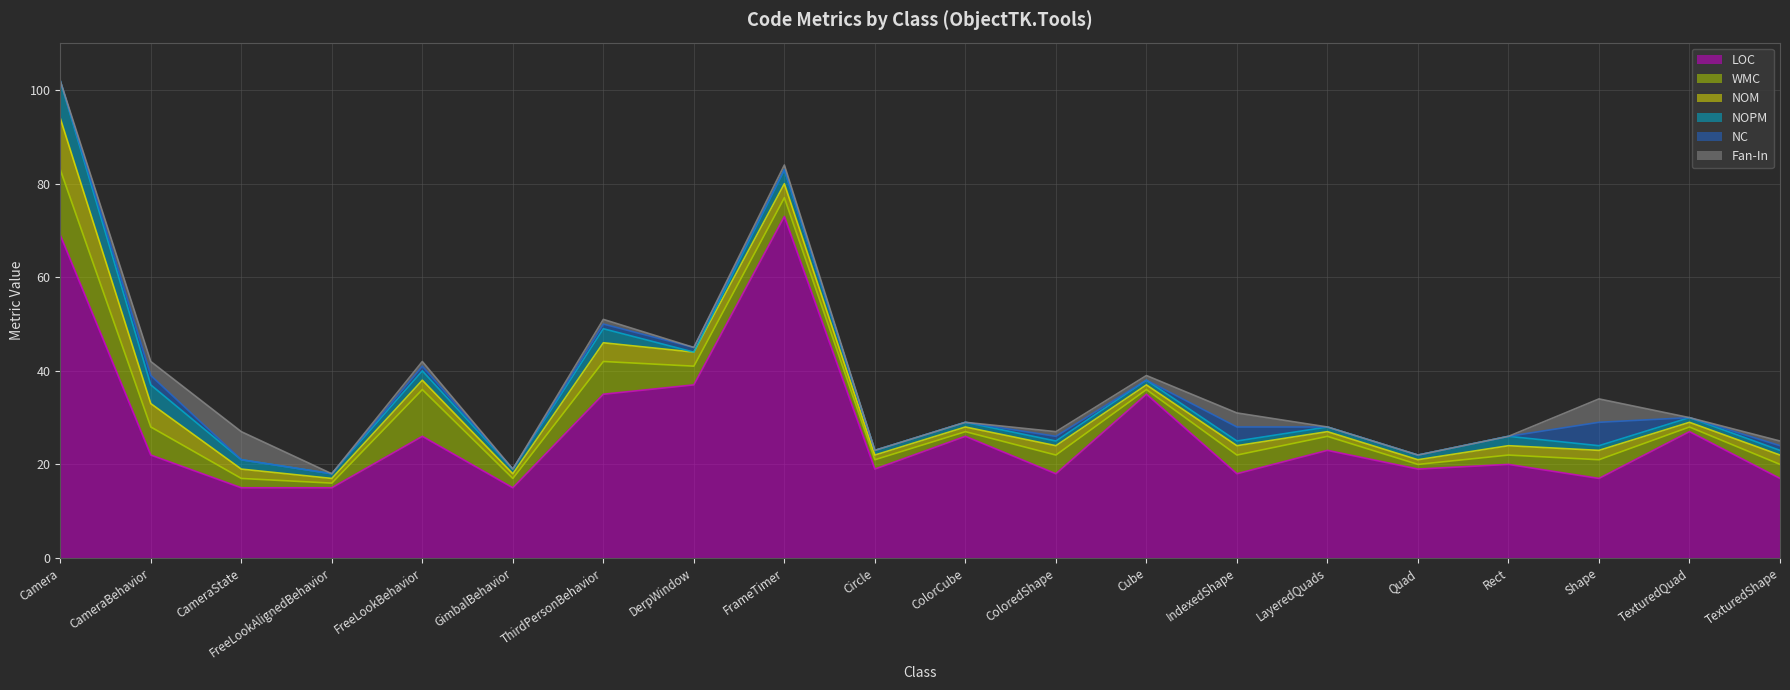

True or false: NC and NOM intersect in this chart.

True